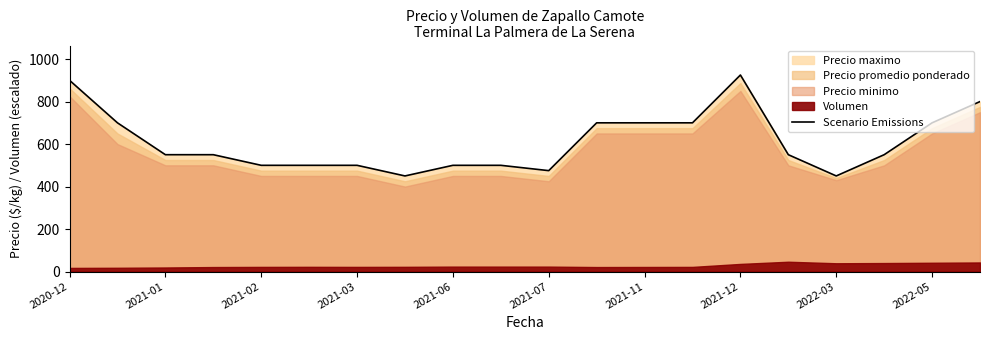

The value at 2021-02 is 500. True or false?

True